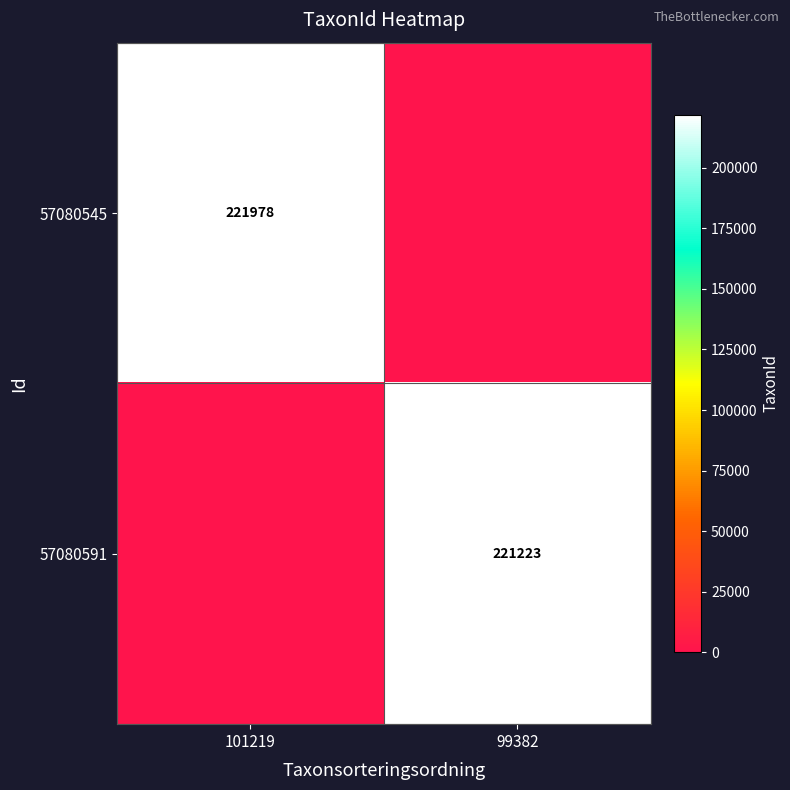

The 57080591 series shows 221223 at 99382. True or false?

True